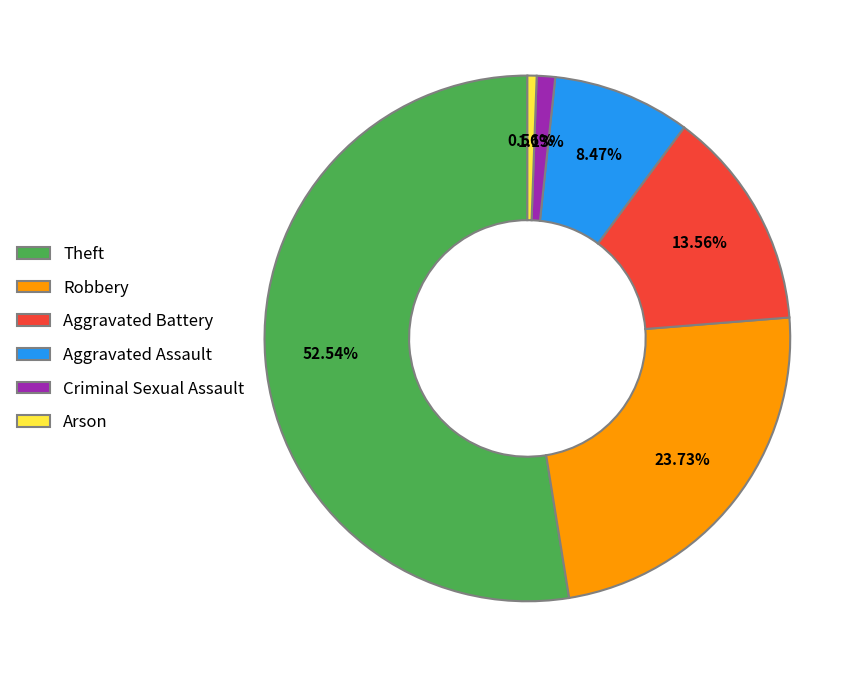

The Aggravated Assault slice represents 2% of the pie. True or false?

False